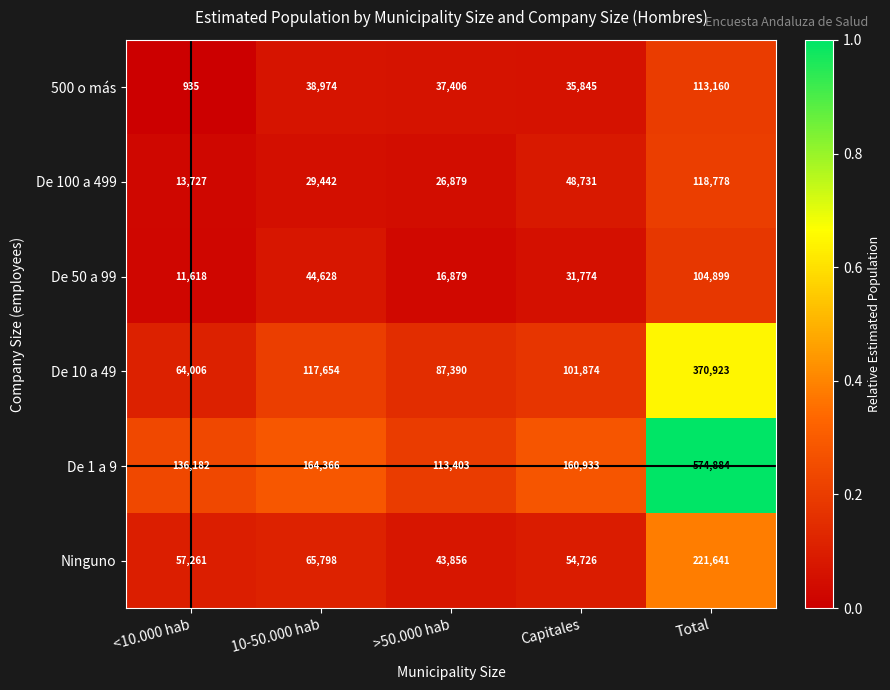

Reading left to right, what are all the values shown in this chart?

500 o más: <10.000 hab=935	10-50.000 hab=38974	>50.000 hab=37406	Capitales=35845	Total=113160
De 100 a 499: <10.000 hab=13727	10-50.000 hab=29442	>50.000 hab=26879	Capitales=48731	Total=118778
De 50 a 99: <10.000 hab=11618	10-50.000 hab=44628	>50.000 hab=16879	Capitales=31774	Total=104899
De 10 a 49: <10.000 hab=64006	10-50.000 hab=117654	>50.000 hab=87390	Capitales=101874	Total=370923
De 1 a 9: <10.000 hab=136182	10-50.000 hab=164366	>50.000 hab=113403	Capitales=160933	Total=574884
Ninguno: <10.000 hab=57261	10-50.000 hab=65798	>50.000 hab=43856	Capitales=54726	Total=221641